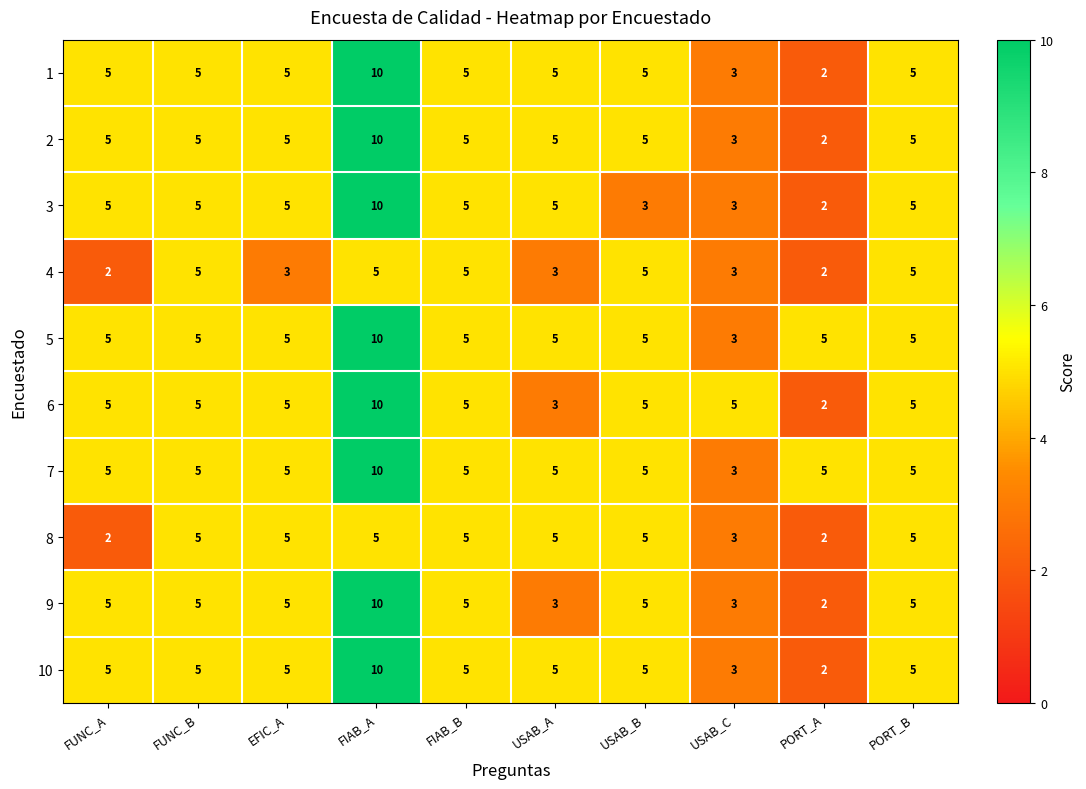

Which series changed the most between FUNC_B and EFIC_A?

4